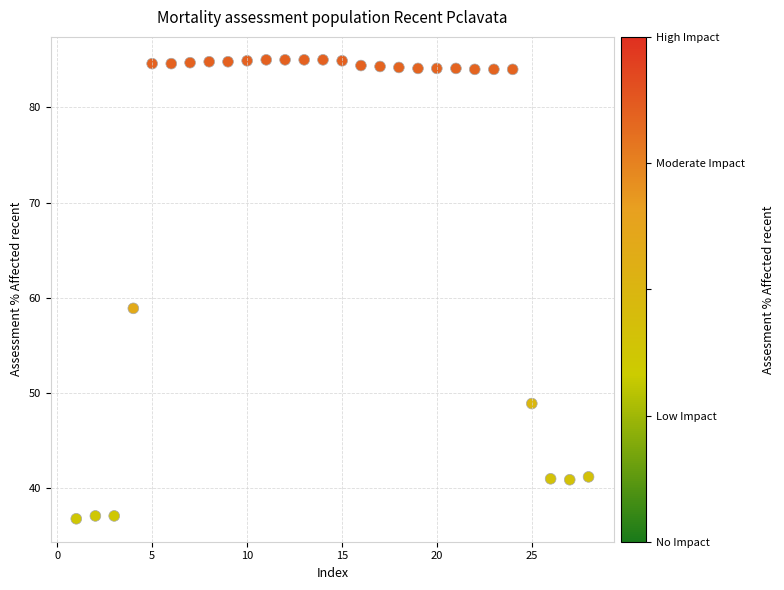

What is the range of X values (max minus min)?

27.0